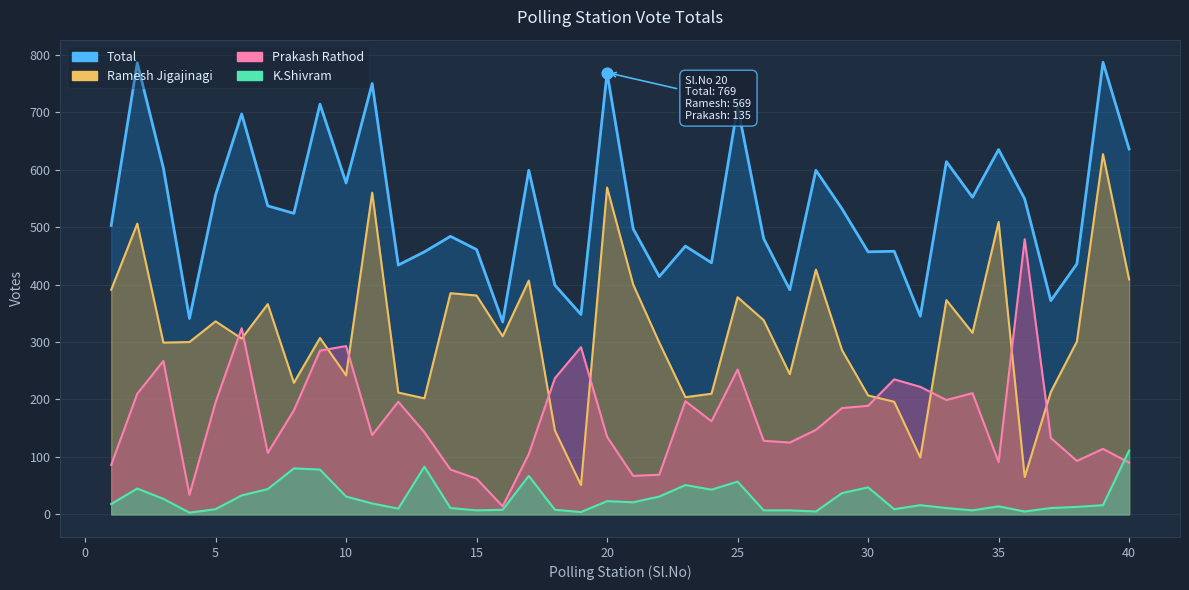

Which series has the largest total across all categories?

Total